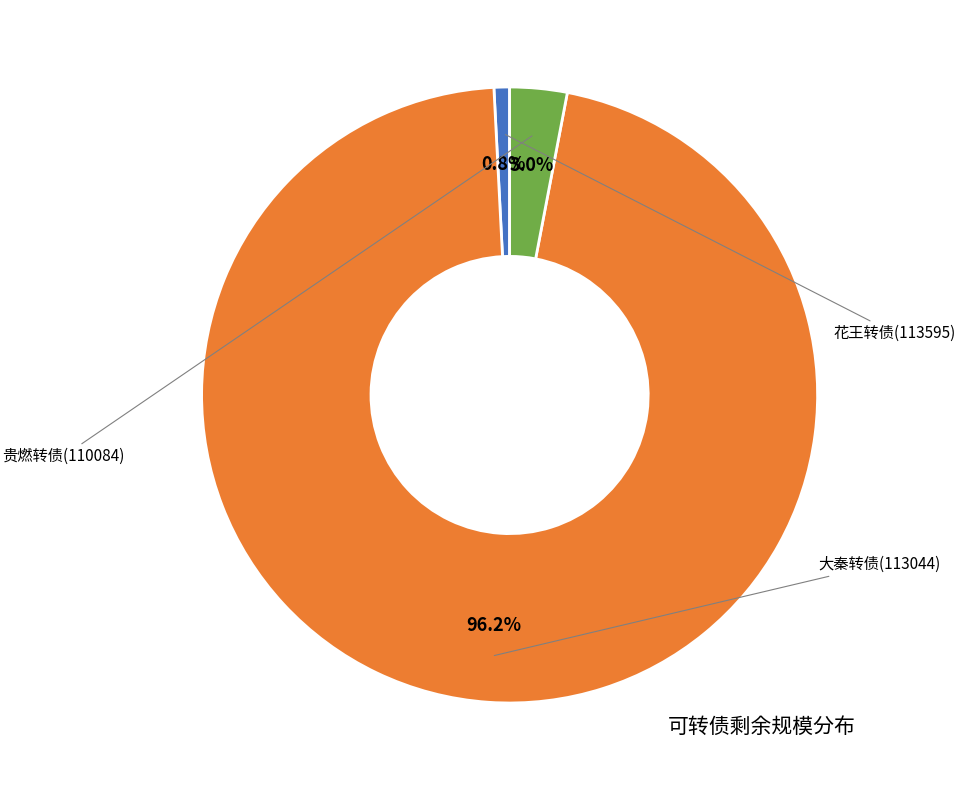

Does any single category account for the majority?

Yes